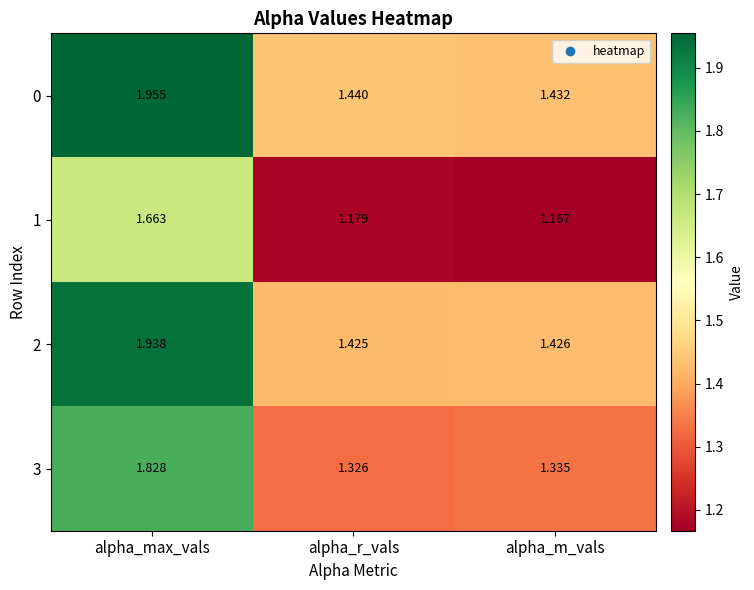

Which series has the largest range (max minus min)?

0